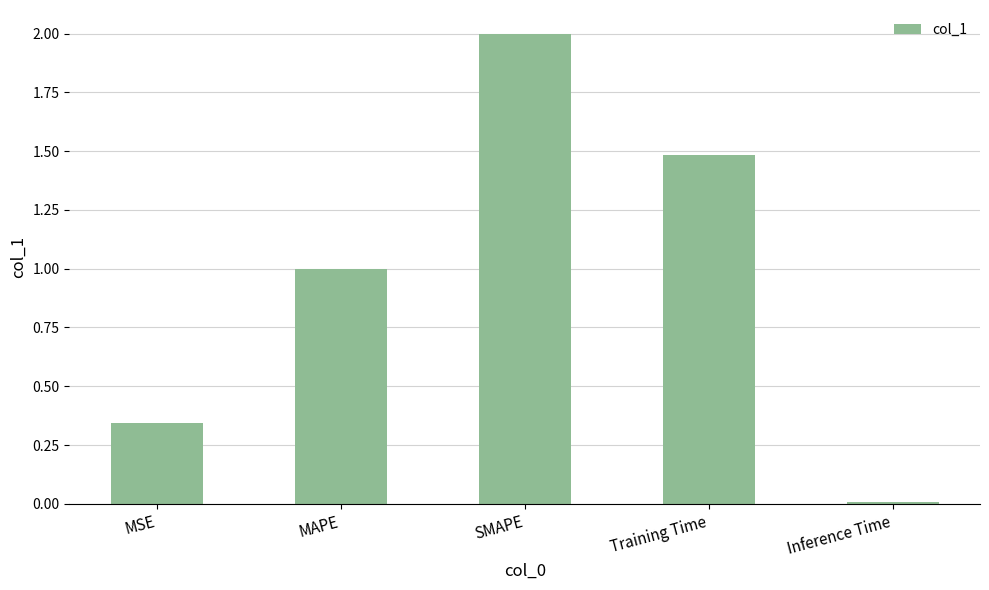

List the labels in order of value, largest first.

SMAPE, Training Time, MAPE, MSE, Inference Time